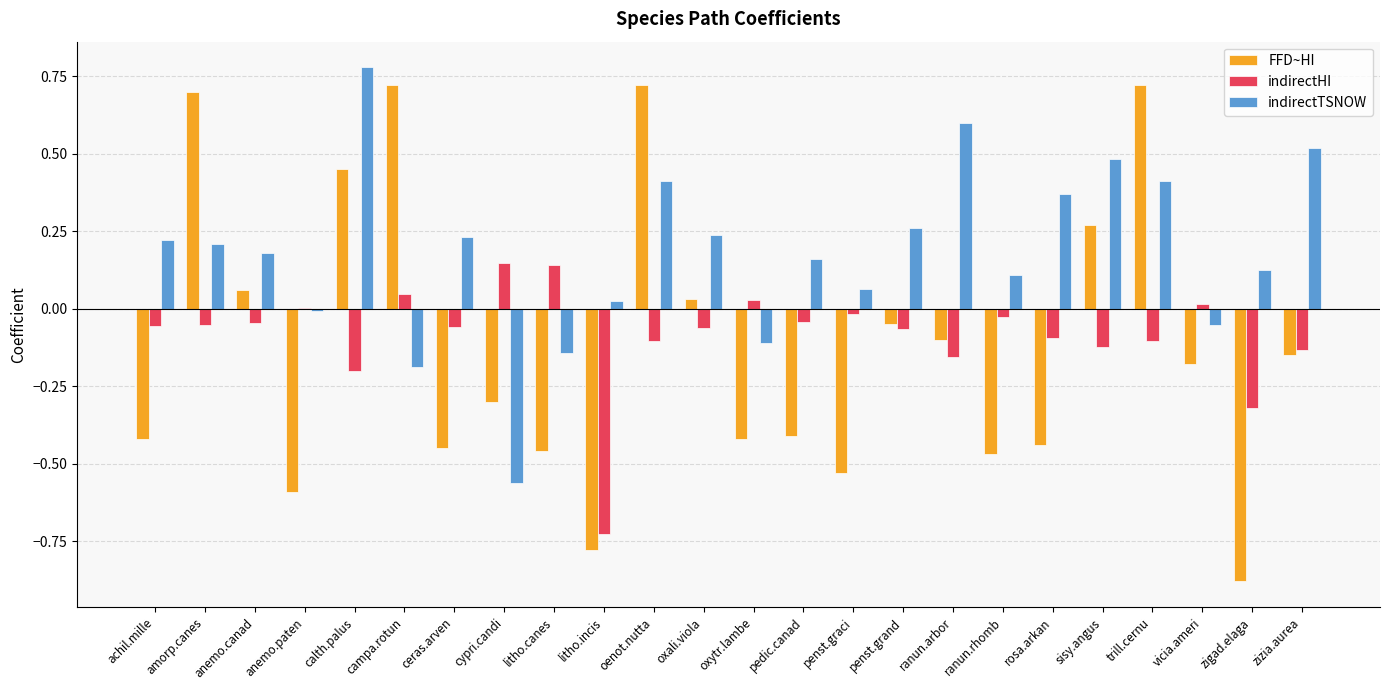

Which series has the largest total across all categories?

indirectTSNOW